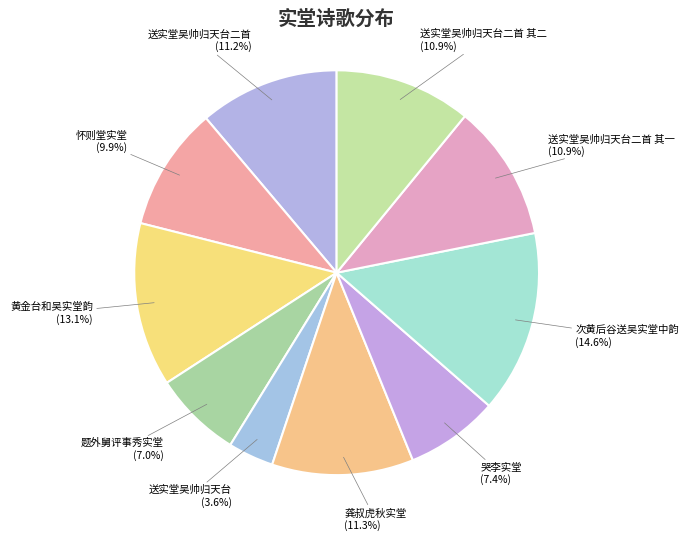

To the nearest percent, what portion does 黄金台和吴实堂韵 represent?

13%